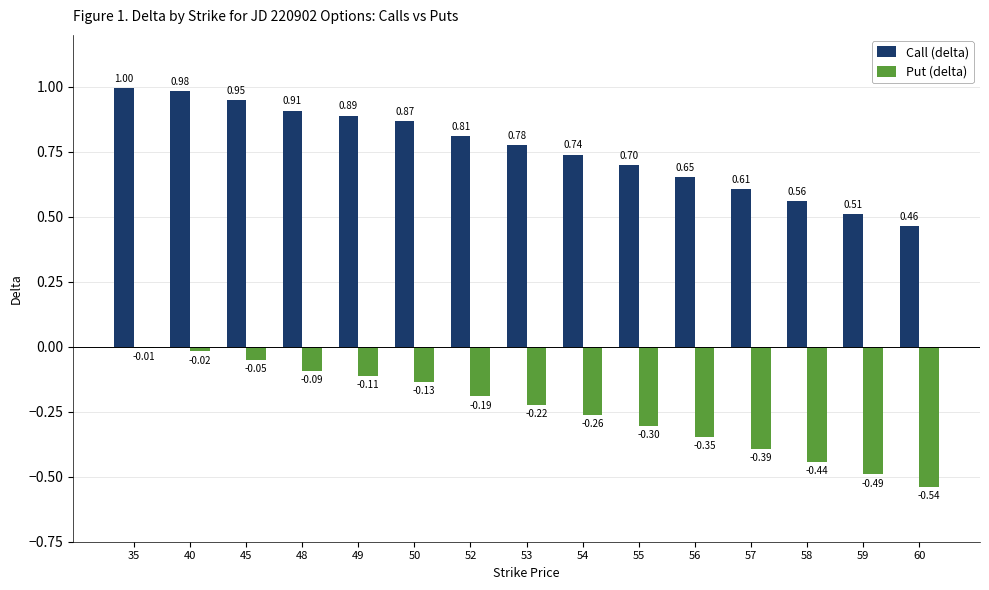

What is the sum of the Call (delta) values at 57 and 40?

1.6